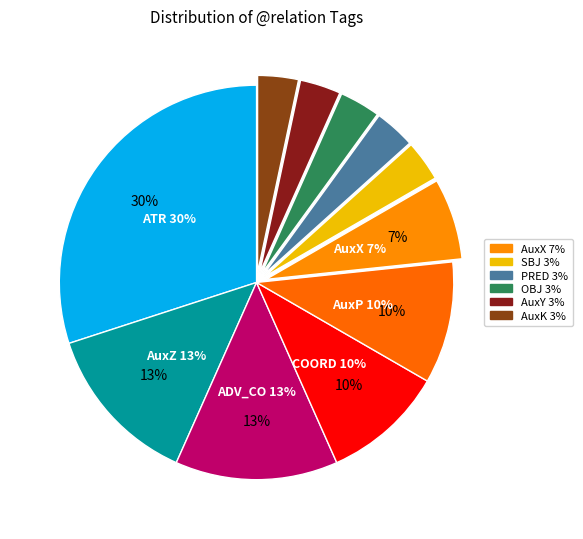

Is it true that COORD is 10% of the pie?

True